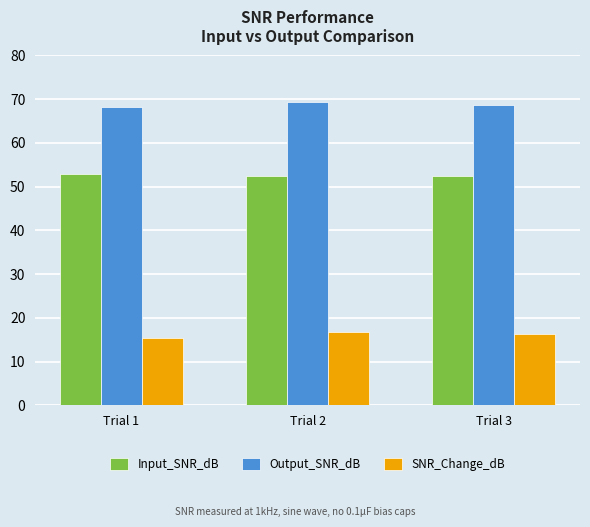

What is the total value across all series at Trial 1?

136.5